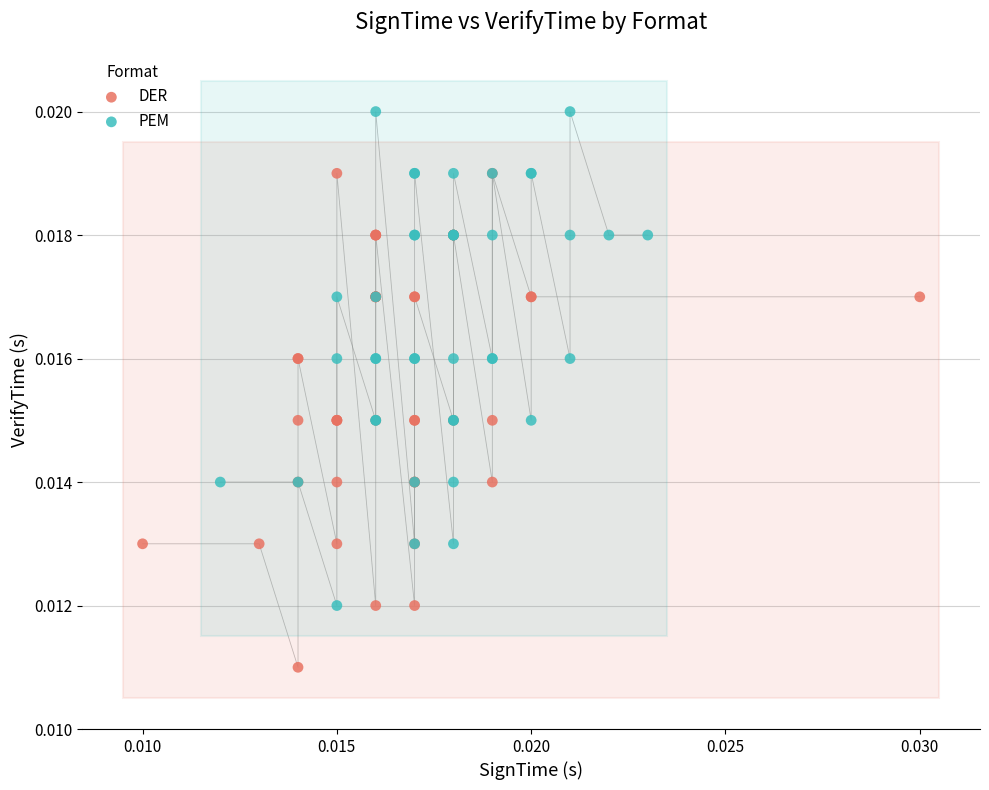

Which series reaches the minimum Y coordinate?

DER